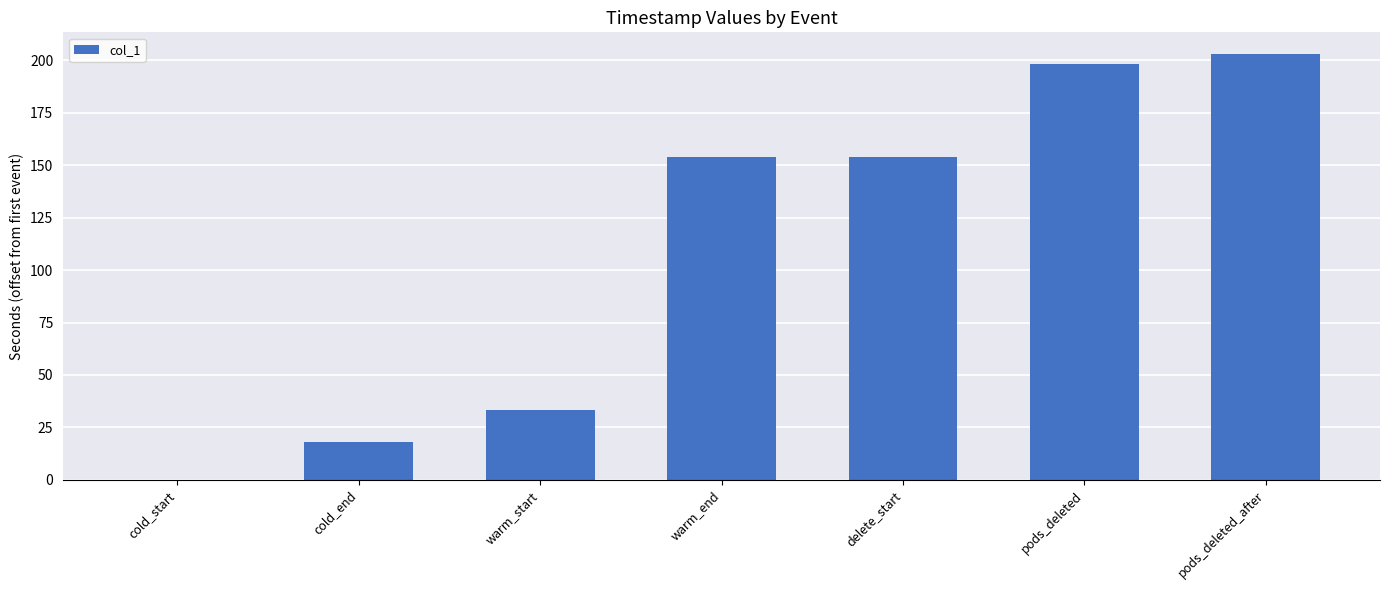

Reading left to right, extract all data points from this chart.

cold_start=0.0	cold_end=18.2	warm_start=33.2	warm_end=154.1	delete_start=154.1	pods_deleted=198.1	pods_deleted_after=203.2